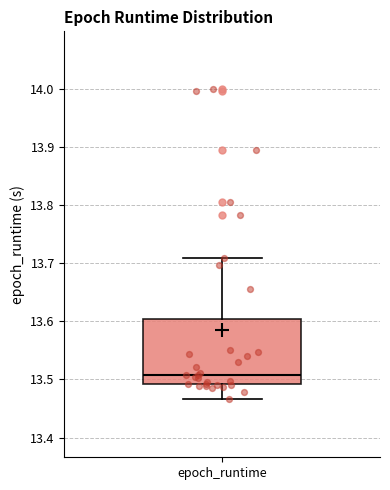

Where is the upper edge of the box for epoch_runtime on the y-axis? The values are not printed on the chart, so give them approximately, as read against the axis.

13.60